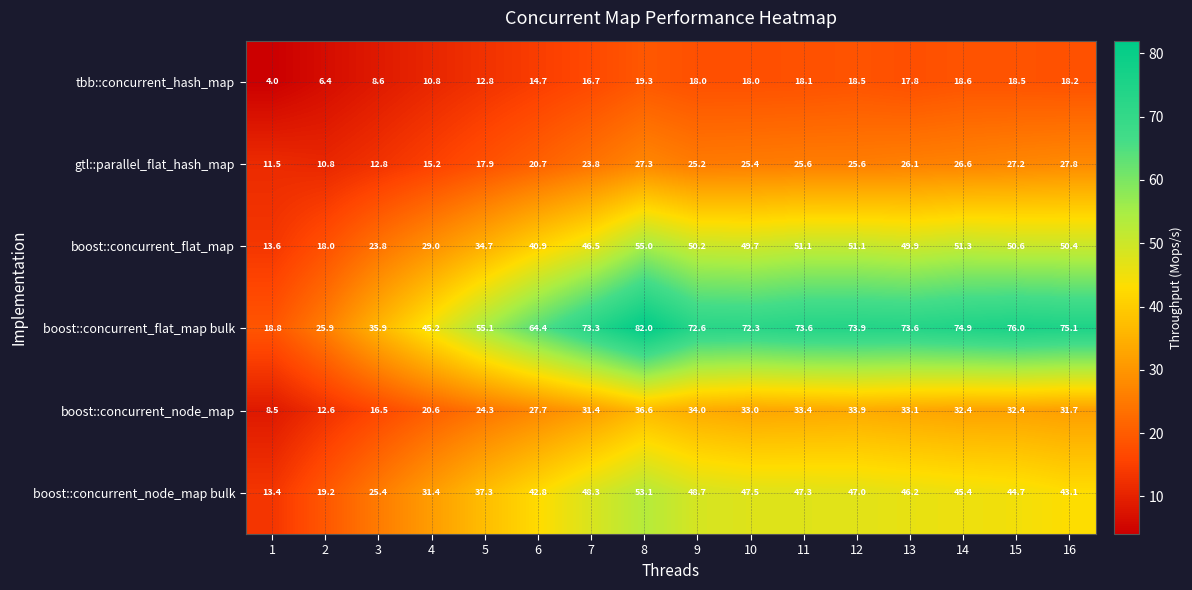

At 12, list the series in order from smallest to largest.

tbb::concurrent_hash_map, gtl::parallel_flat_hash_map, boost::concurrent_node_map, boost::concurrent_node_map bulk, boost::concurrent_flat_map, boost::concurrent_flat_map bulk